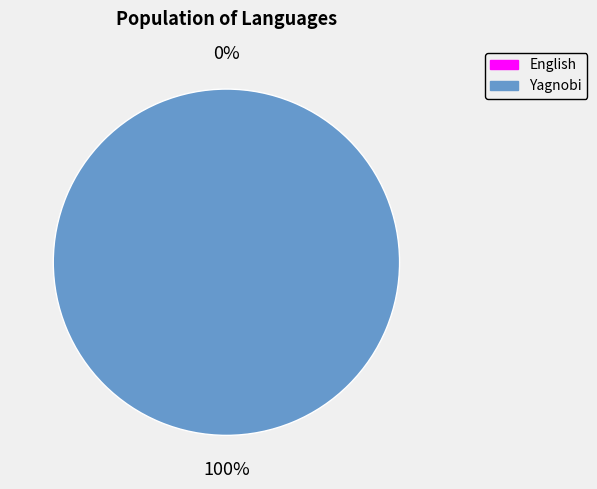

Combined, do English and Yagnobi account for over 50%?

Yes